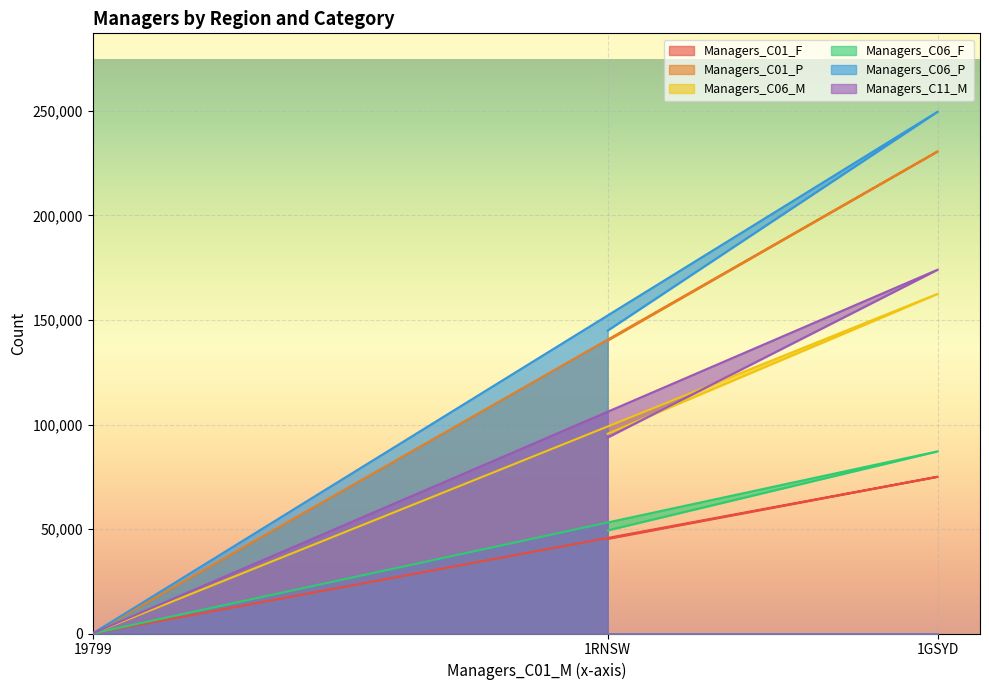

List the series in order of their peak value, highest first.

Managers_C06_P, Managers_C01_P, Managers_C11_M, Managers_C06_M, Managers_C06_F, Managers_C01_F